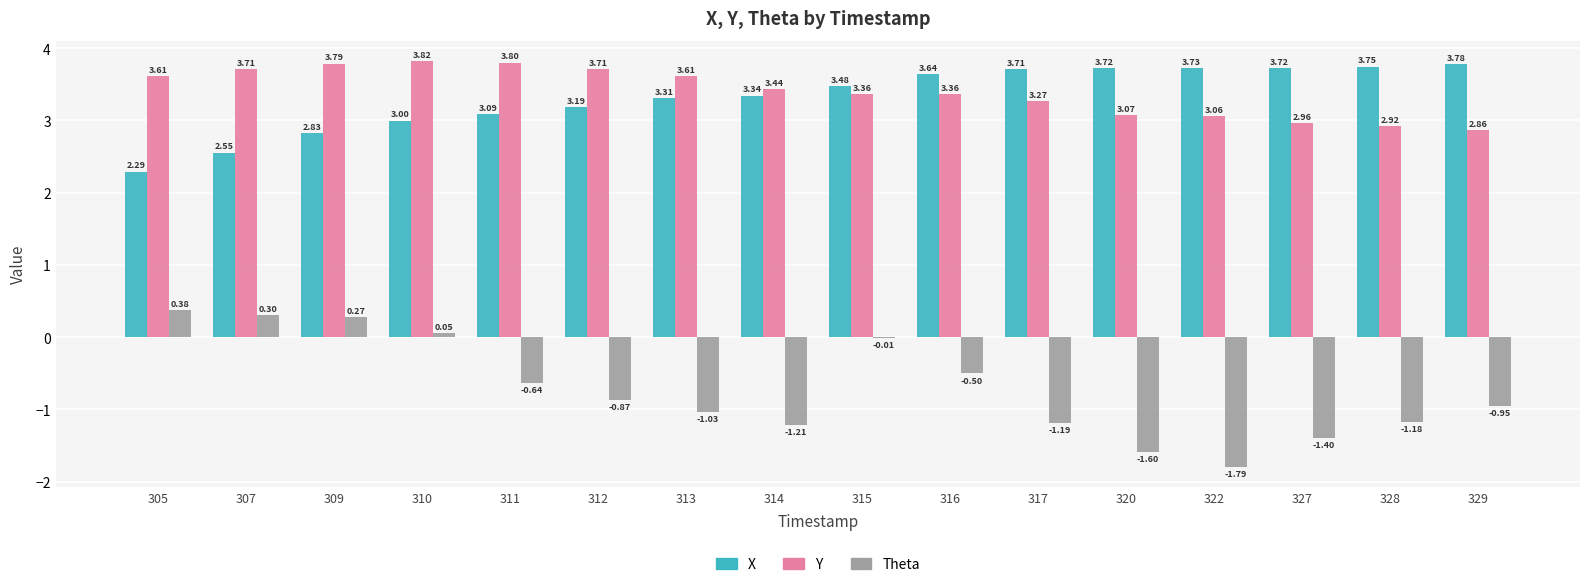

How many values in the Theta series exceed 0?

4